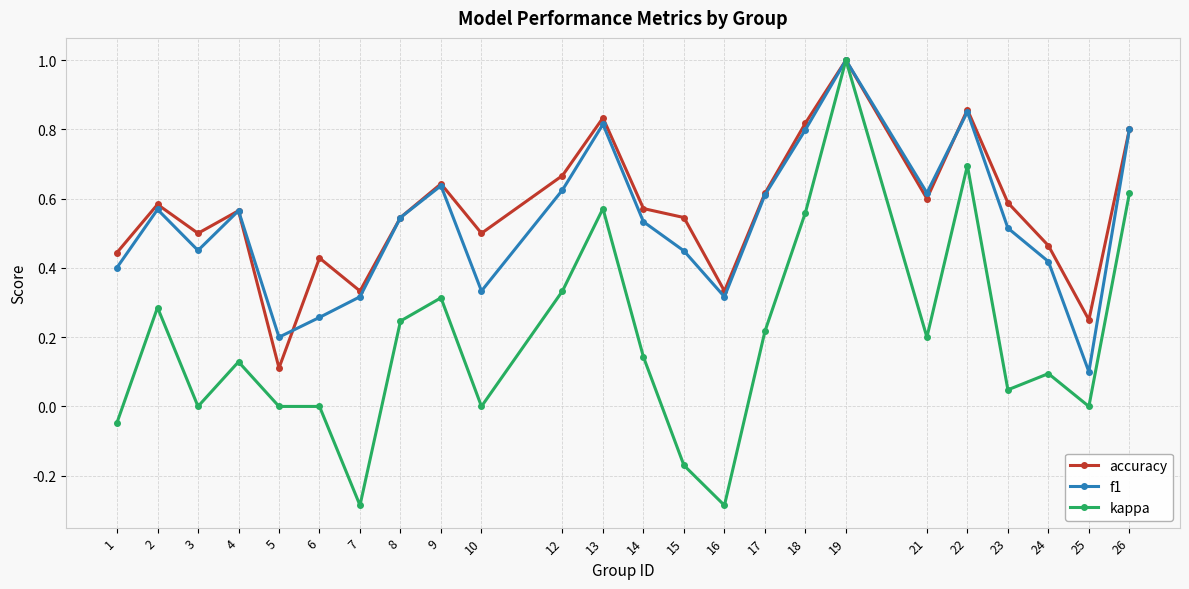

Is it true that kappa equals 0.2 at 17?

True